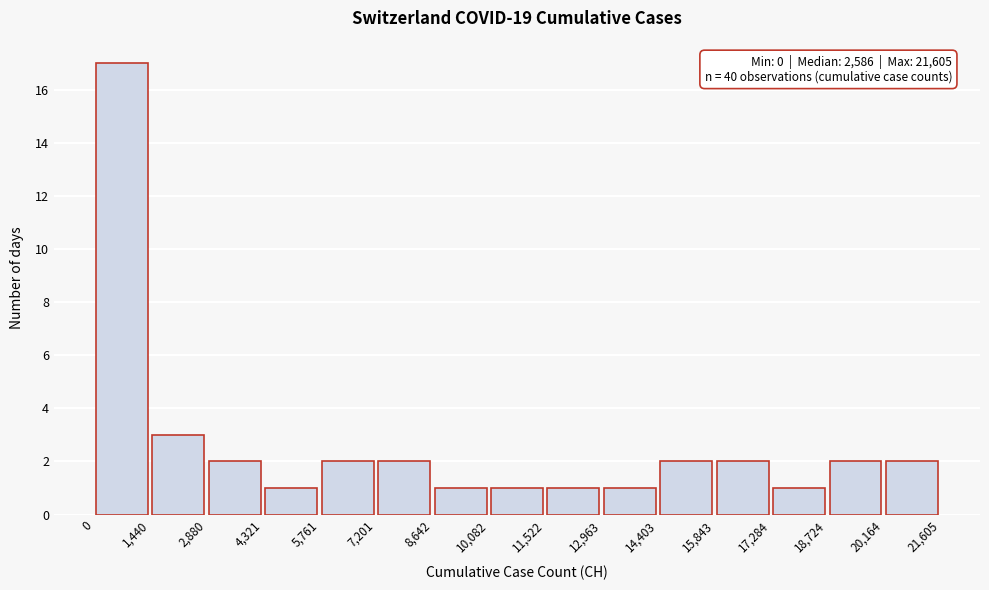

Over which range of the x-axis is the bar tallest?

0 to 1,440